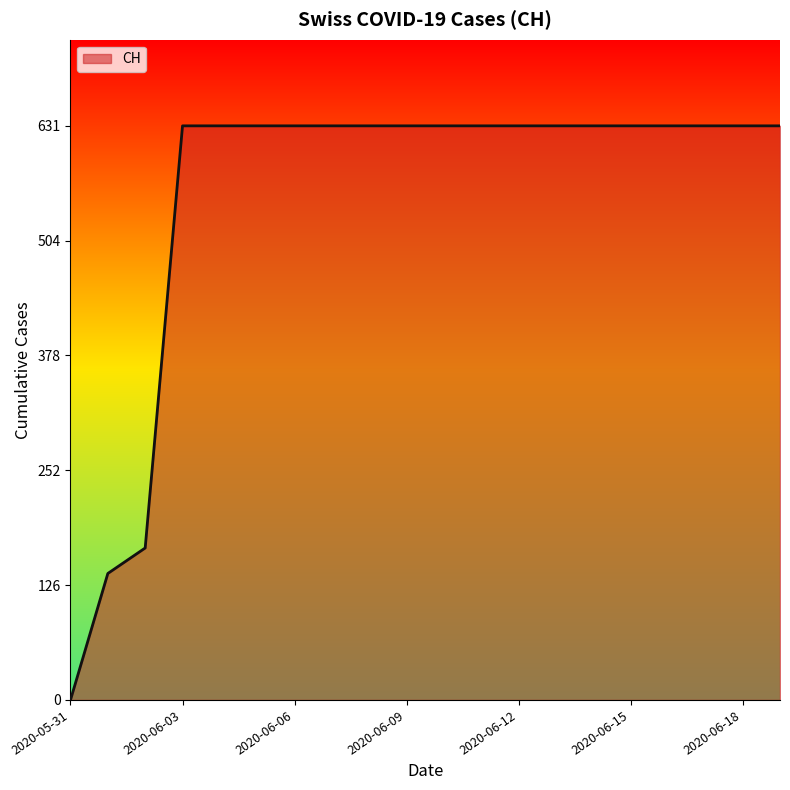

What is the difference between the maximum and minimum values?

631